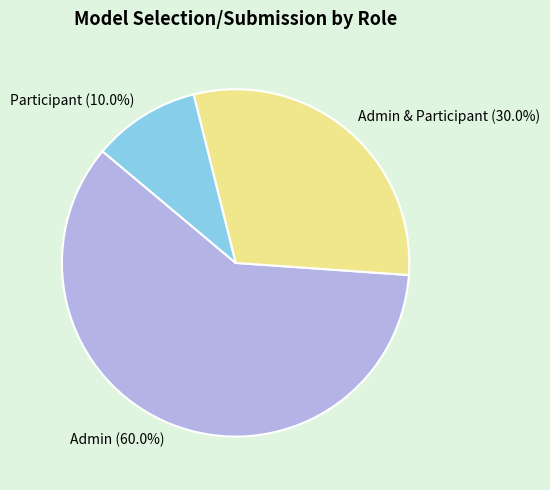

What is the ratio of the value at Admin to the value at Participant?

6.0